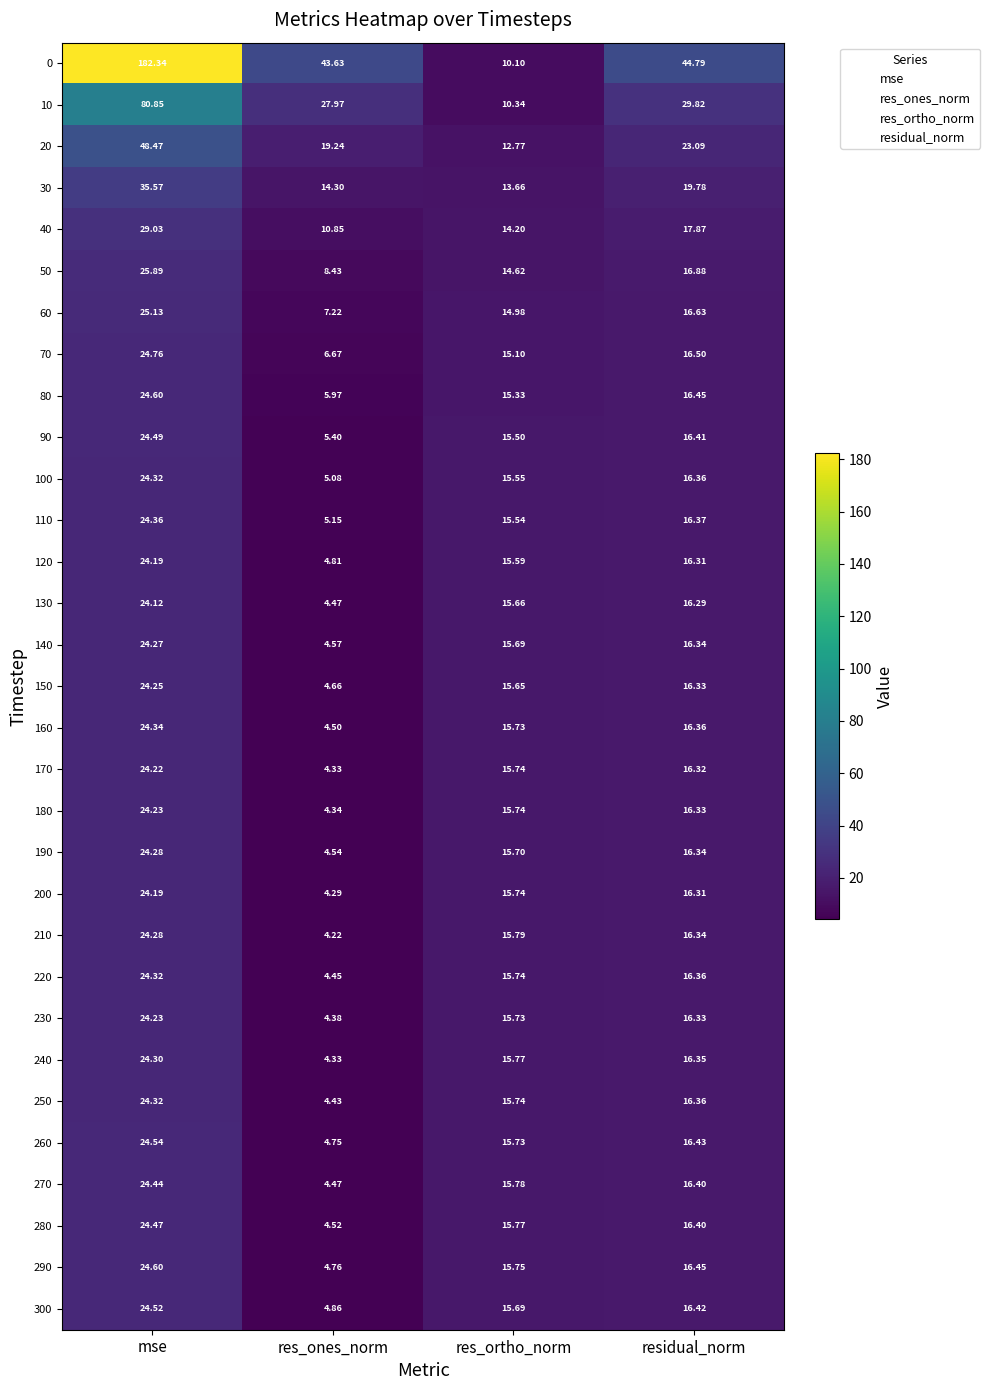

Which category has the lowest value in the 300 series?

res_ones_norm